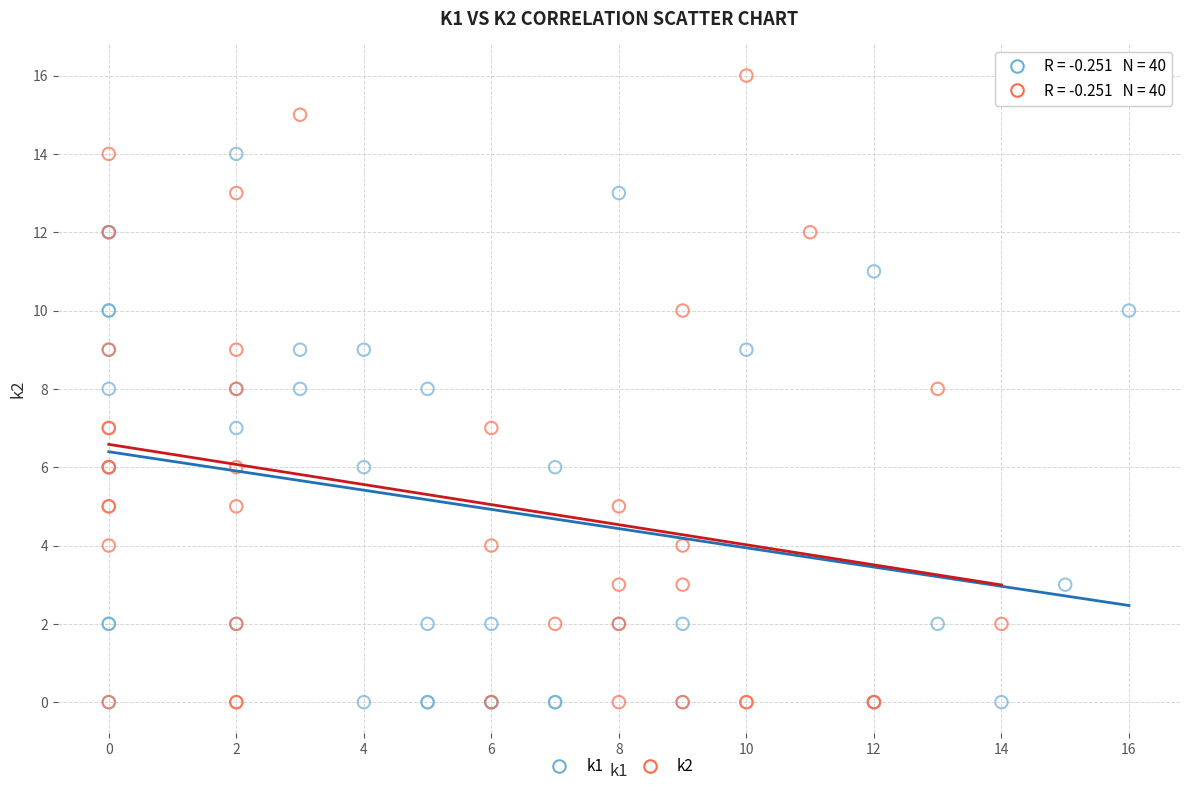

Which series contains the highest Y value?

k2